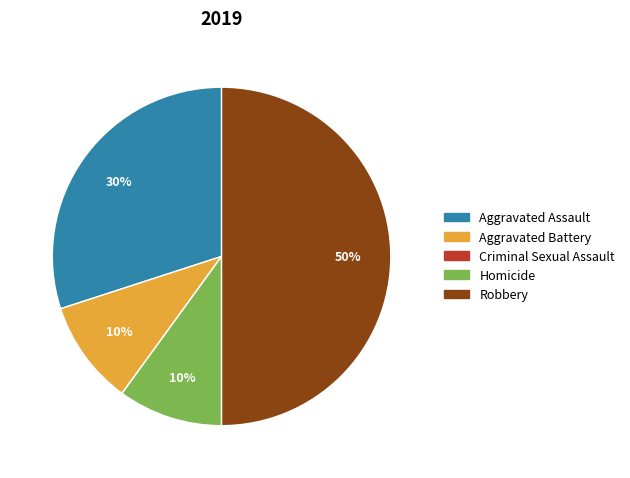

To the nearest percent, what percentage of the pie is Robbery?

50%